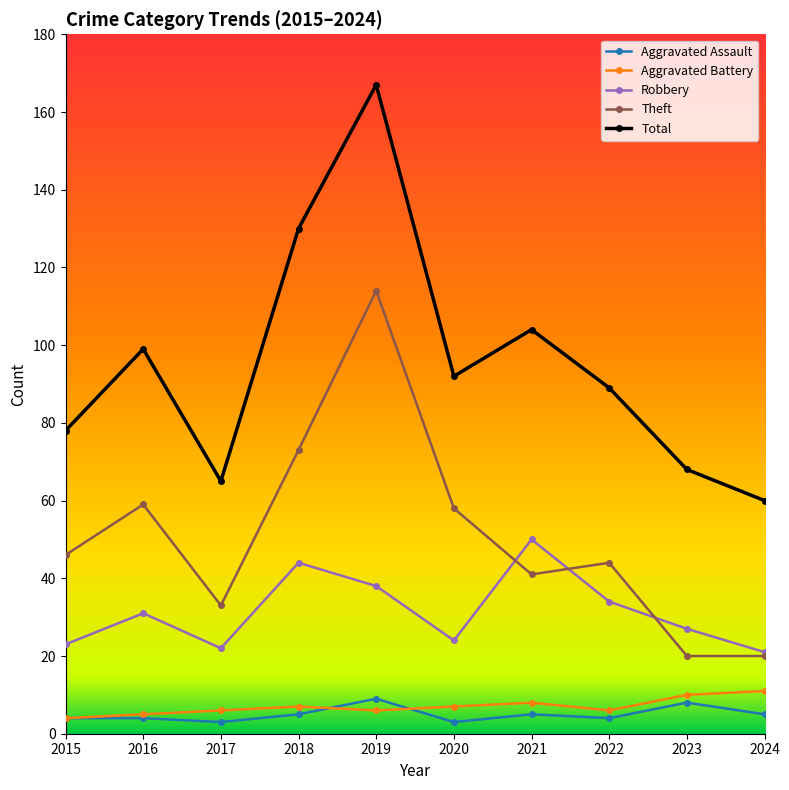

Between which two adjacent categories do Robbery and Theft first intersect?

2020 and 2021